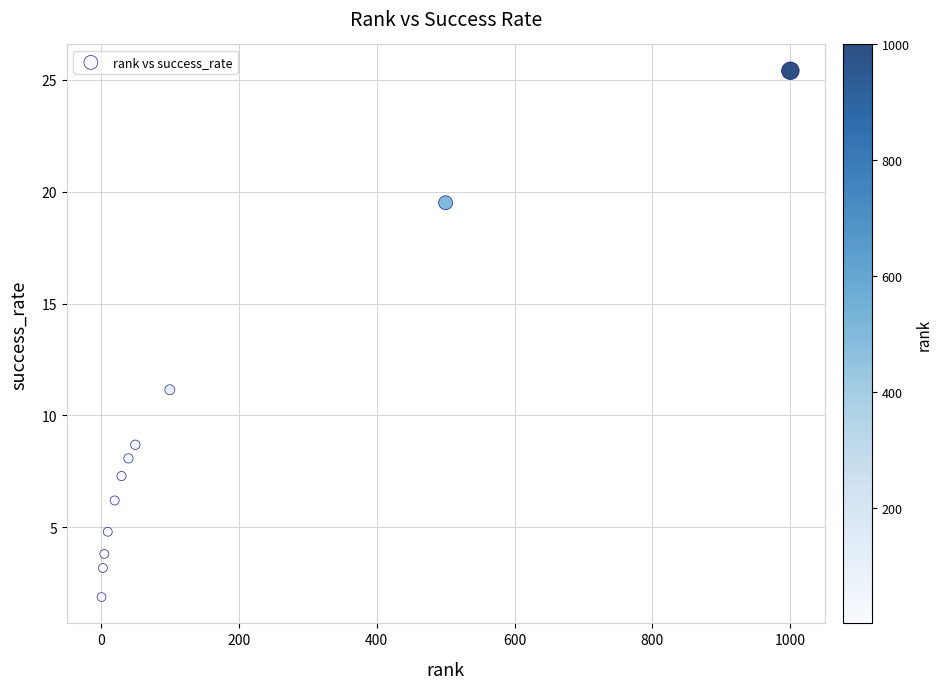

What is the average Y value?

9.1